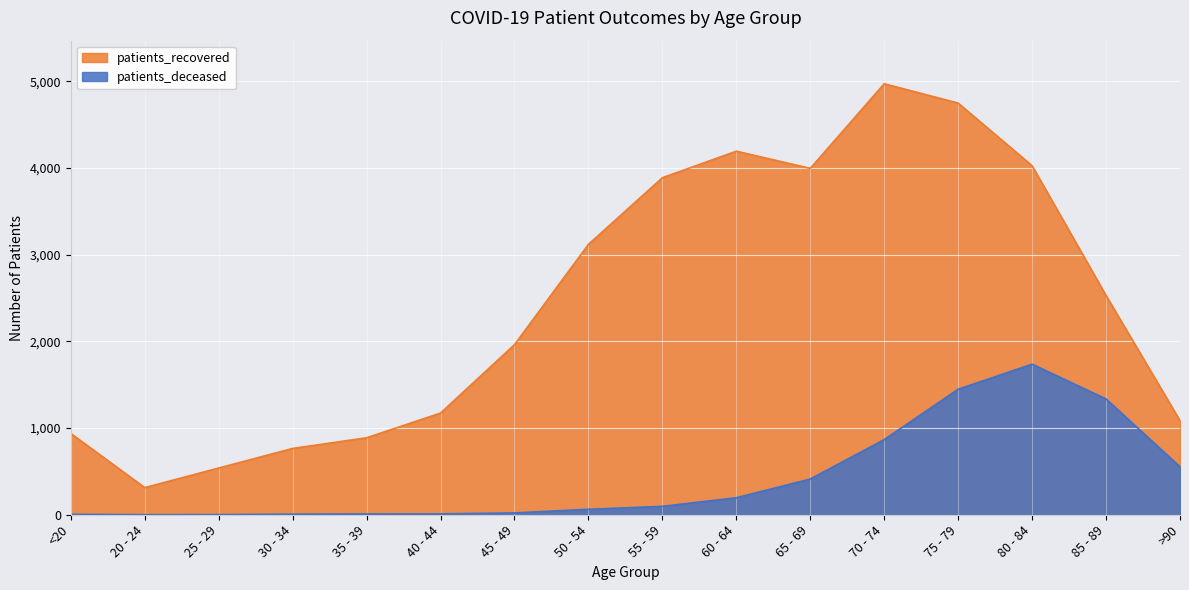

What is the difference between the patients_deceased values at 50 - 54 and 75 - 79?

1385